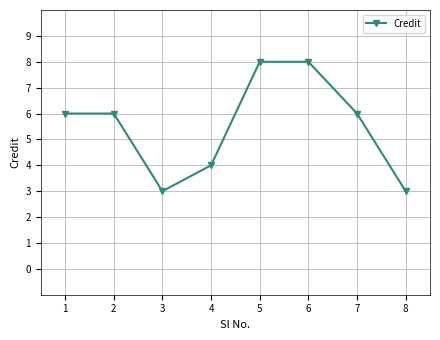

Read the value at 7.

6